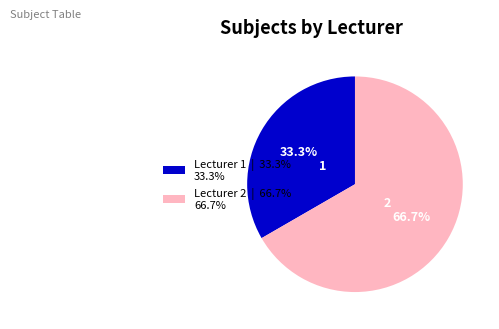

What is the smallest slice in the pie chart?

Lecturer 1 | 33.3% 33.3%